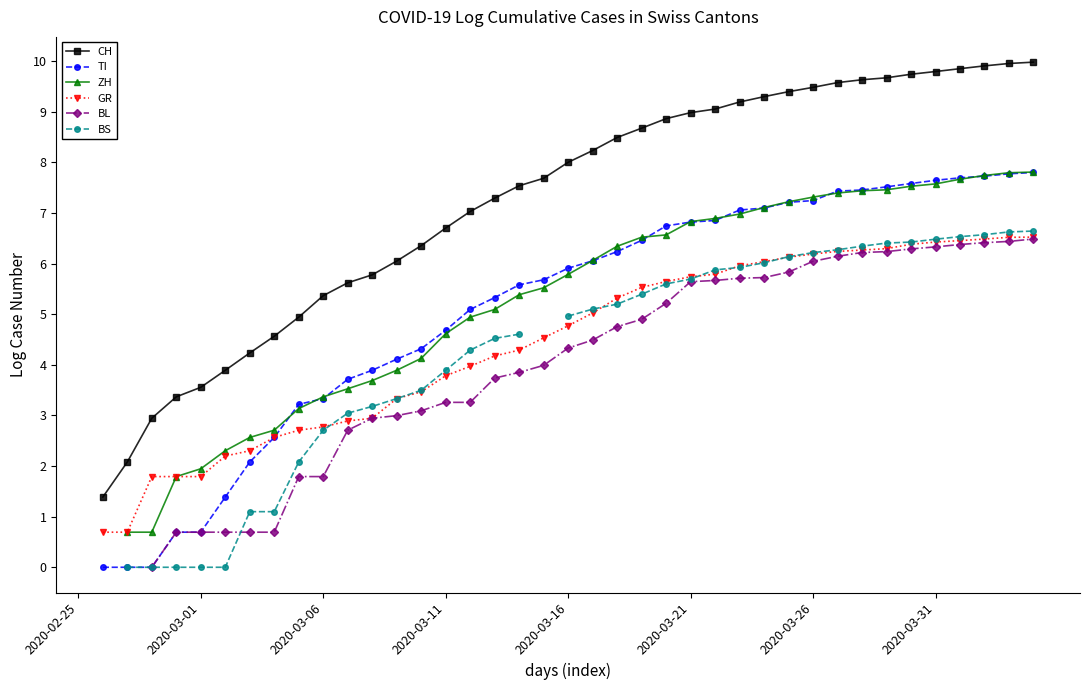

At which category is the sum across all series the highest?

39